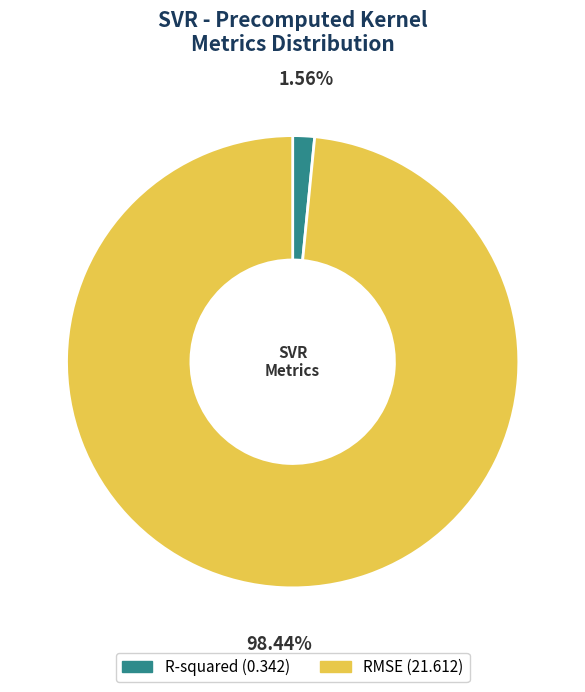

How many slices are in this pie chart?

2